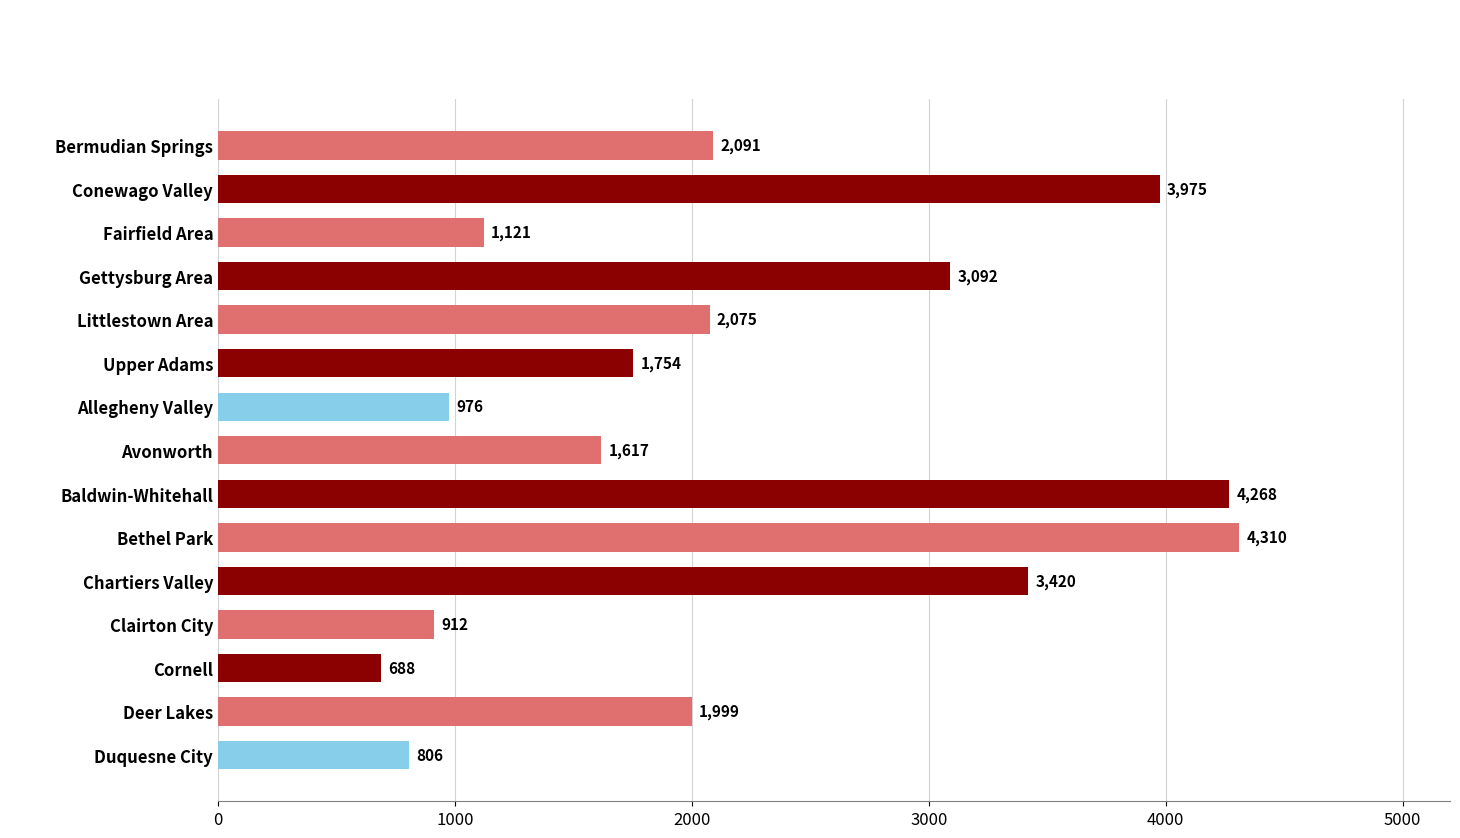

The value at Avonworth is 1617.3. True or false?

True